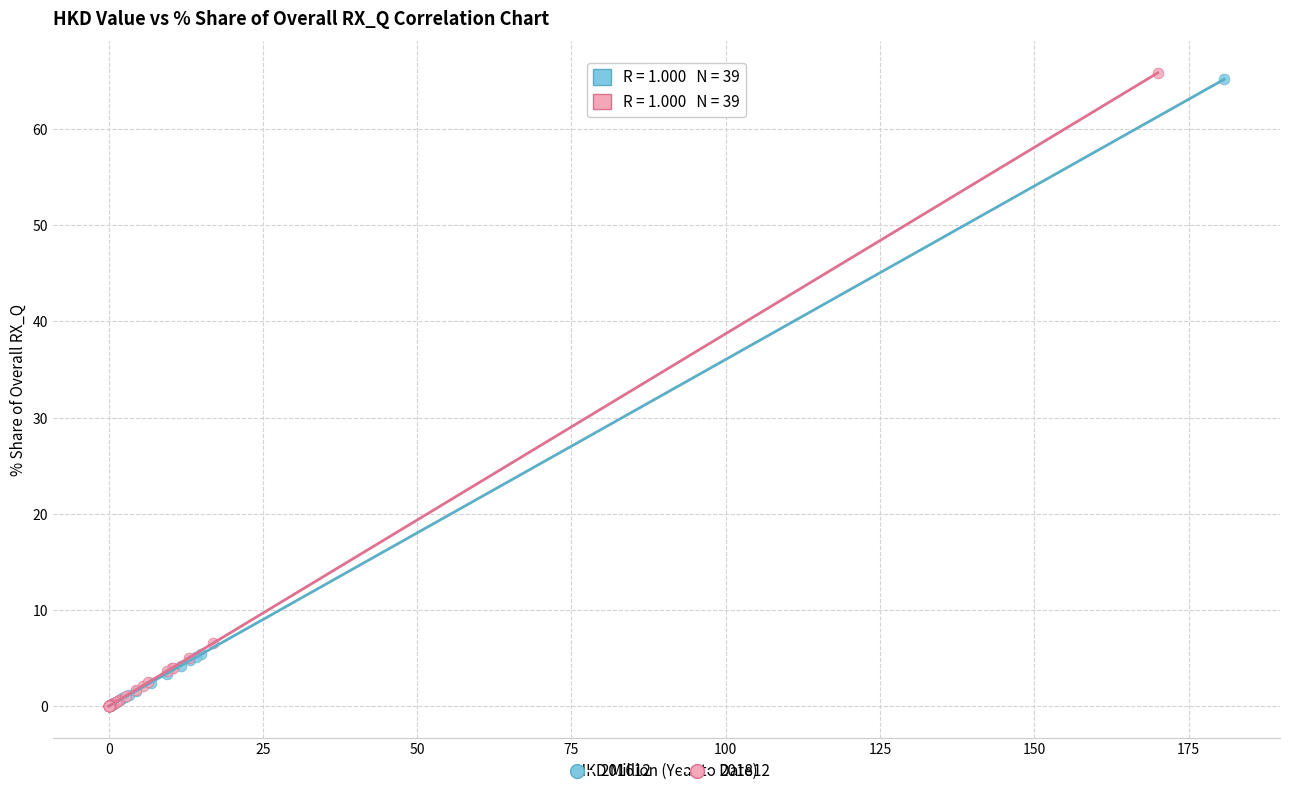

Which series contains the highest Y value?

201812